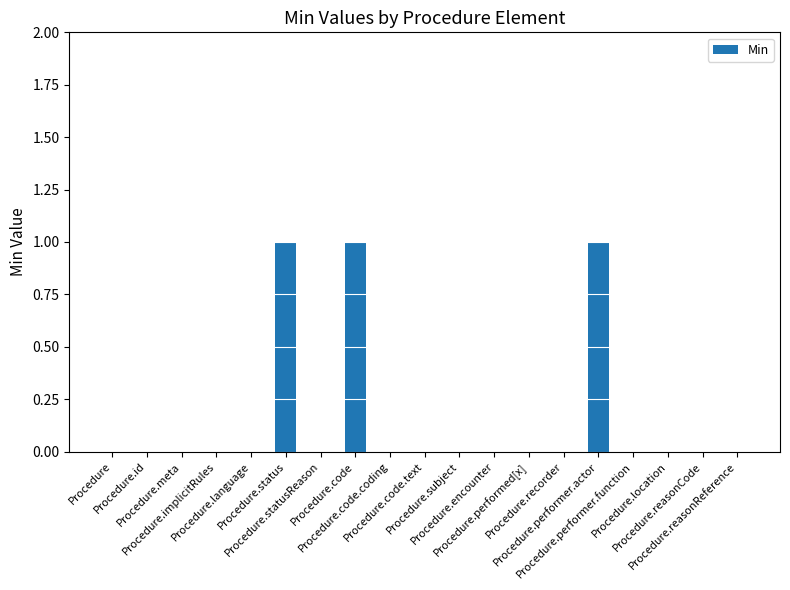

How many data points does each series have?

19